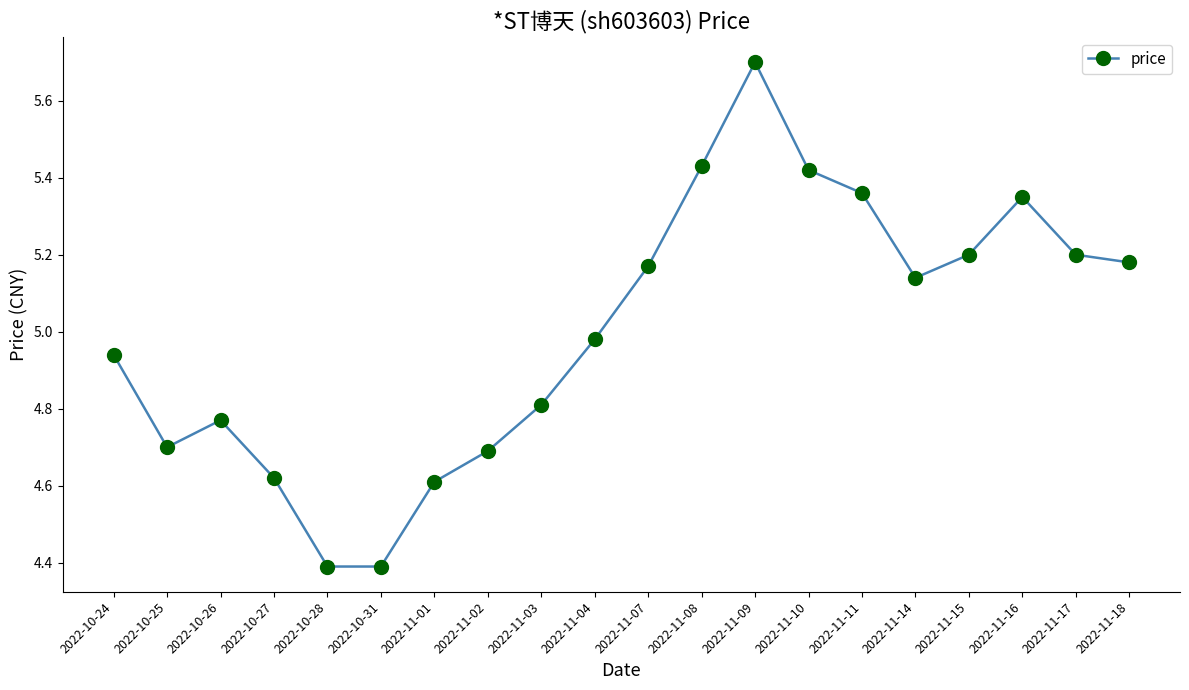

What is the sum of the values at 2022-11-18 and 2022-11-10?

10.6